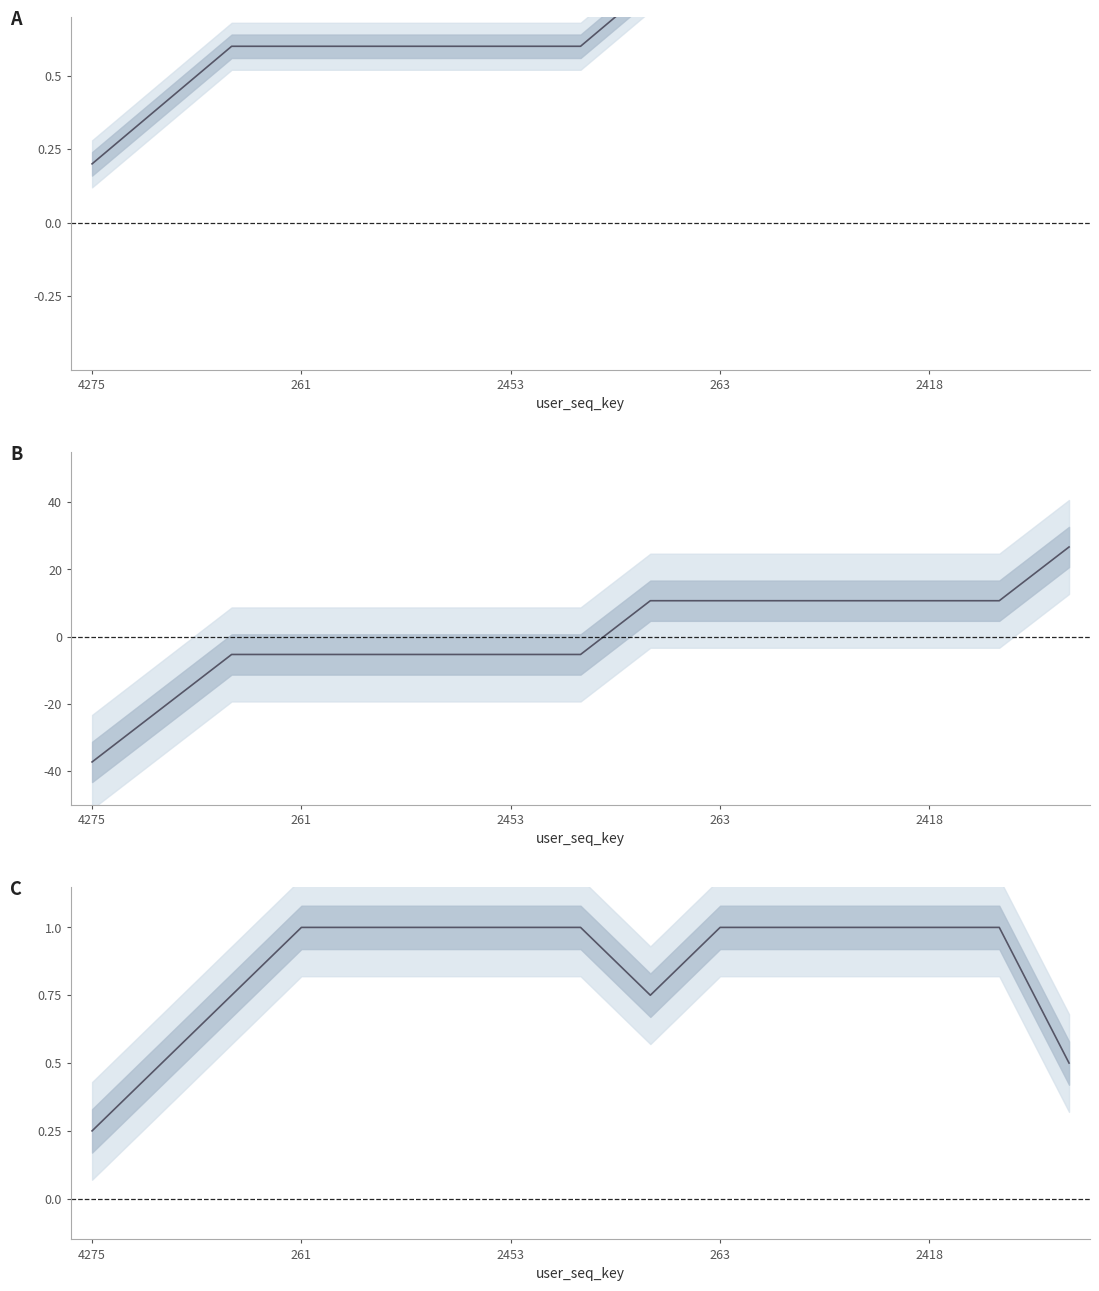

How many data points are less than 1?

5